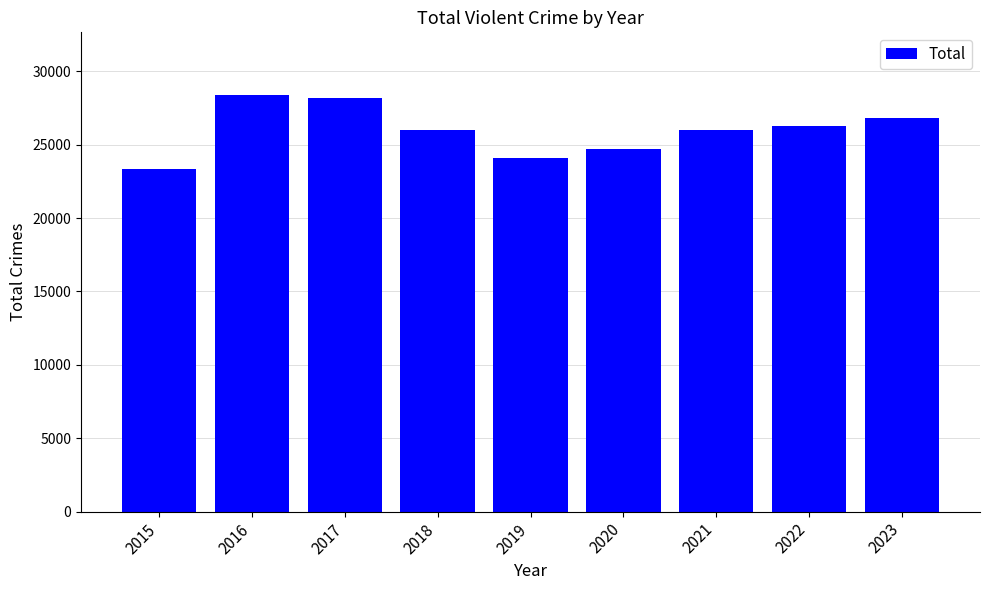

Read the value at 2018, to the nearest 100.

26000